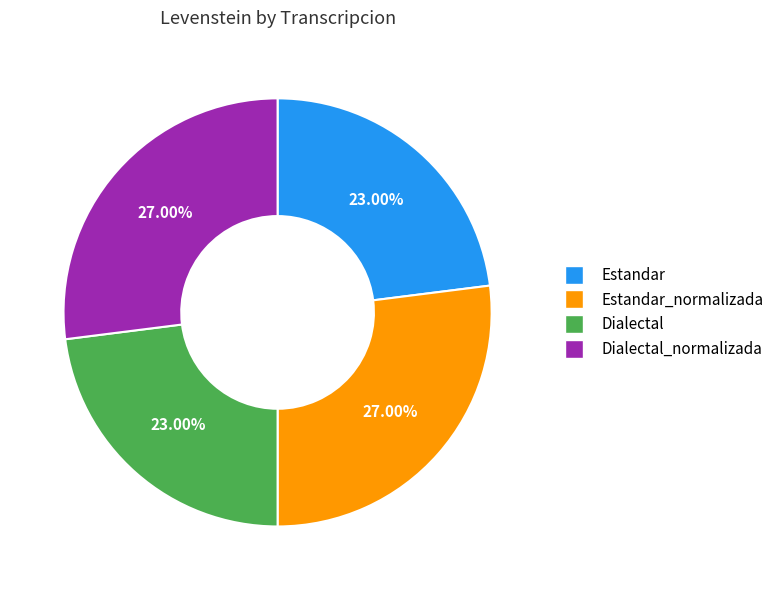

Is there a majority slice in this chart?

No